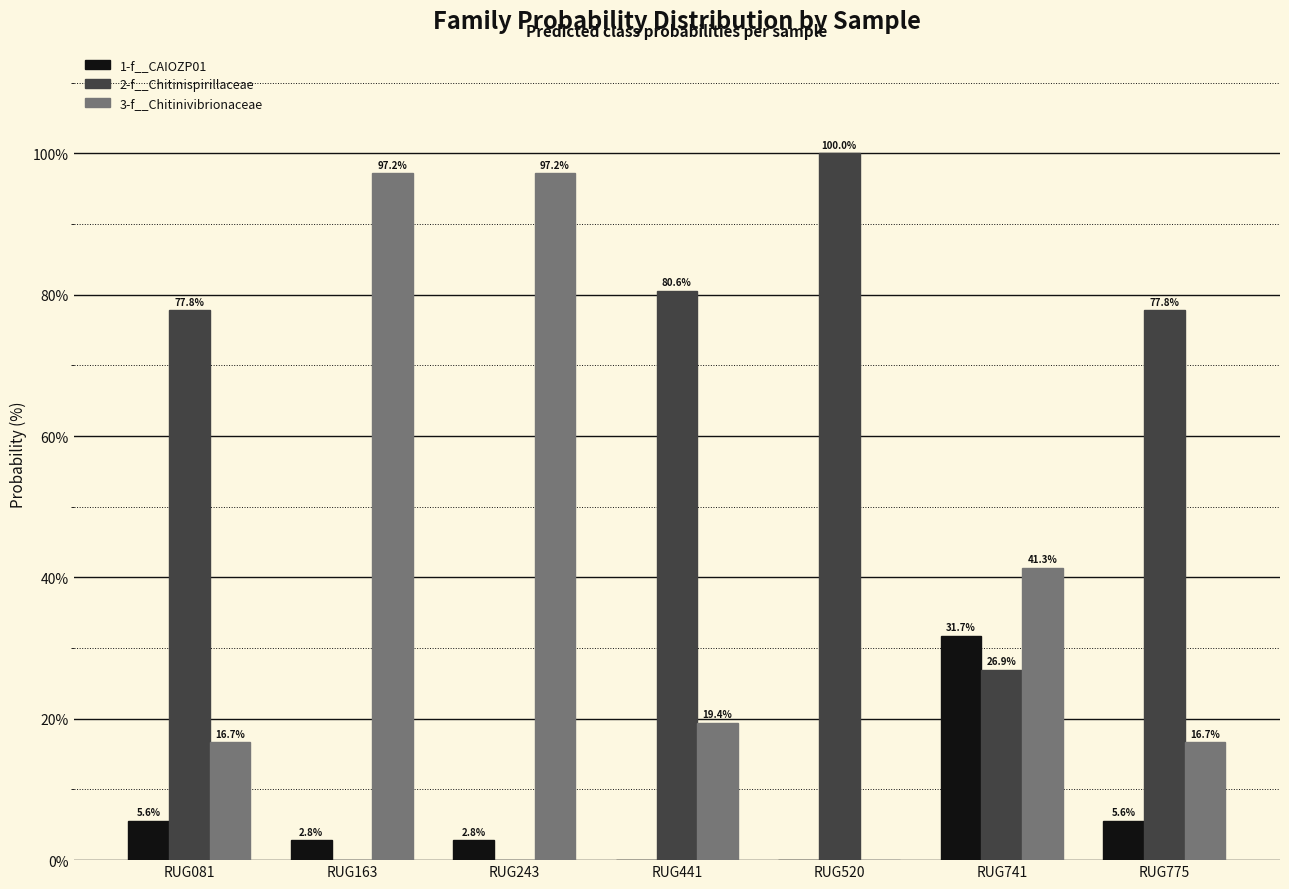

Which series changed the most between RUG441 and RUG741?

2-f__Chitinispirillaceae